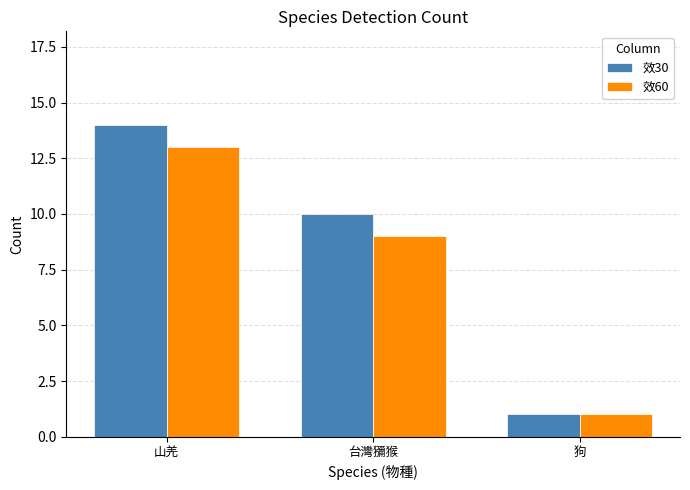

Is it true that 效30 equals 10 at 台灣獼猴?

True